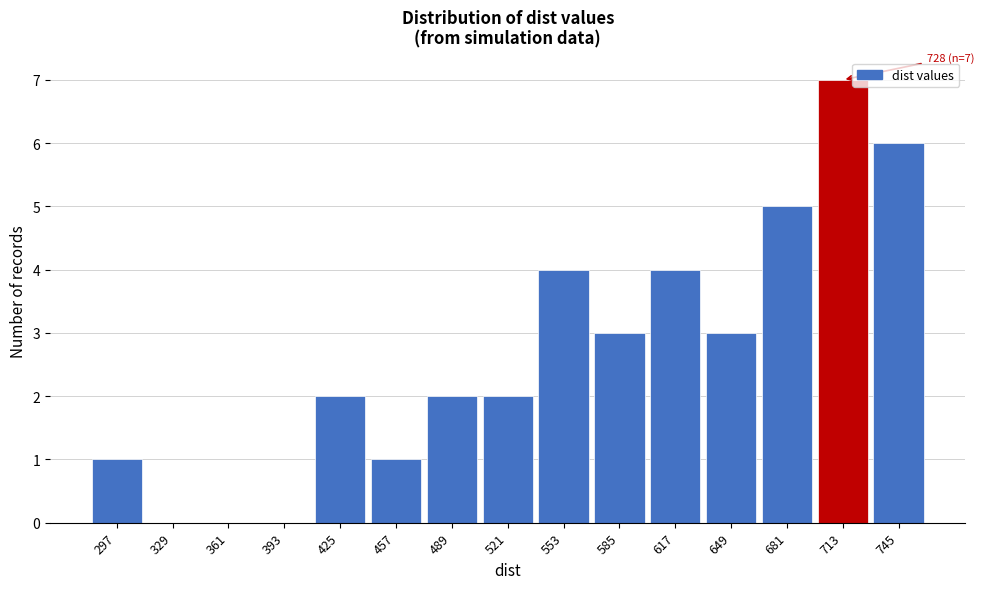

Reading left to right, list all the values displayed in this chart.

297=1	329=0	361=0	393=0	425=2	457=1	489=2	521=2	553=4	585=3	617=4	649=3	681=5	713=7	745=6